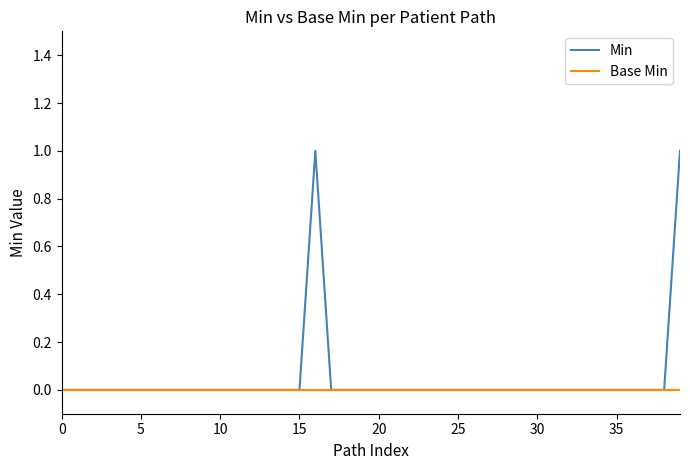

Which series has the largest total across all categories?

Min